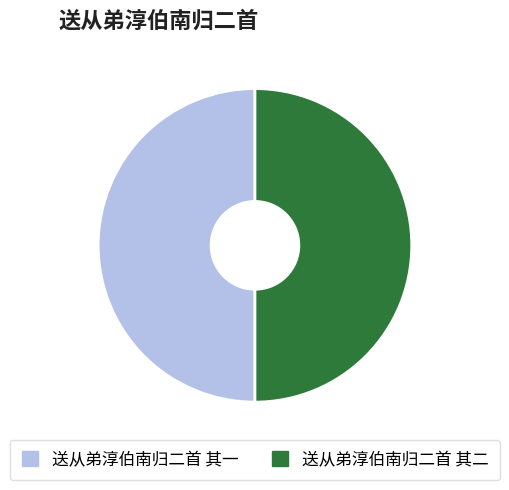

What is the ratio of the value at 送从弟淳伯南归二首 其二 to the value at 送从弟淳伯南归二首 其一?

1.0